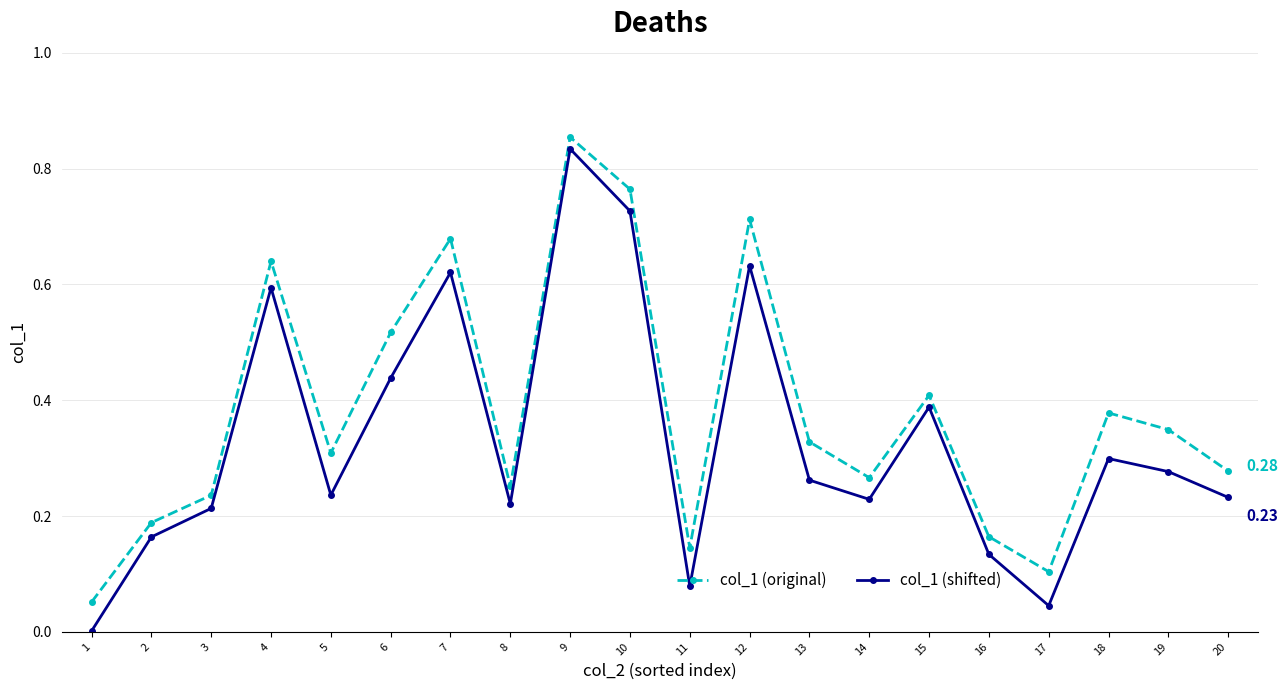

True or false: col_1 (shifted) and col_1 (original) intersect in this chart.

False